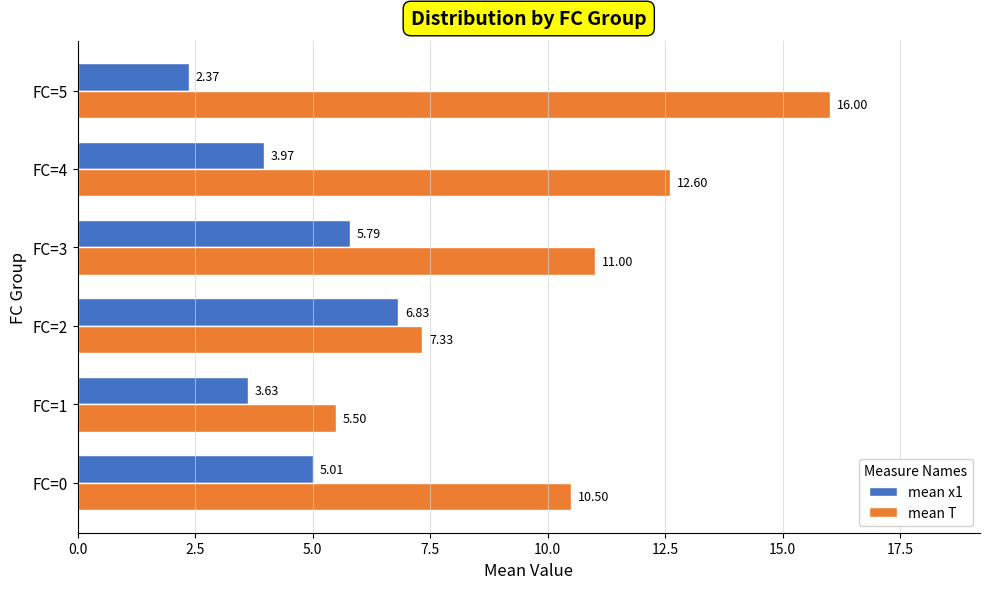

Is the value of mean x1 at FC=5 greater than the value of mean T at FC=1?

No